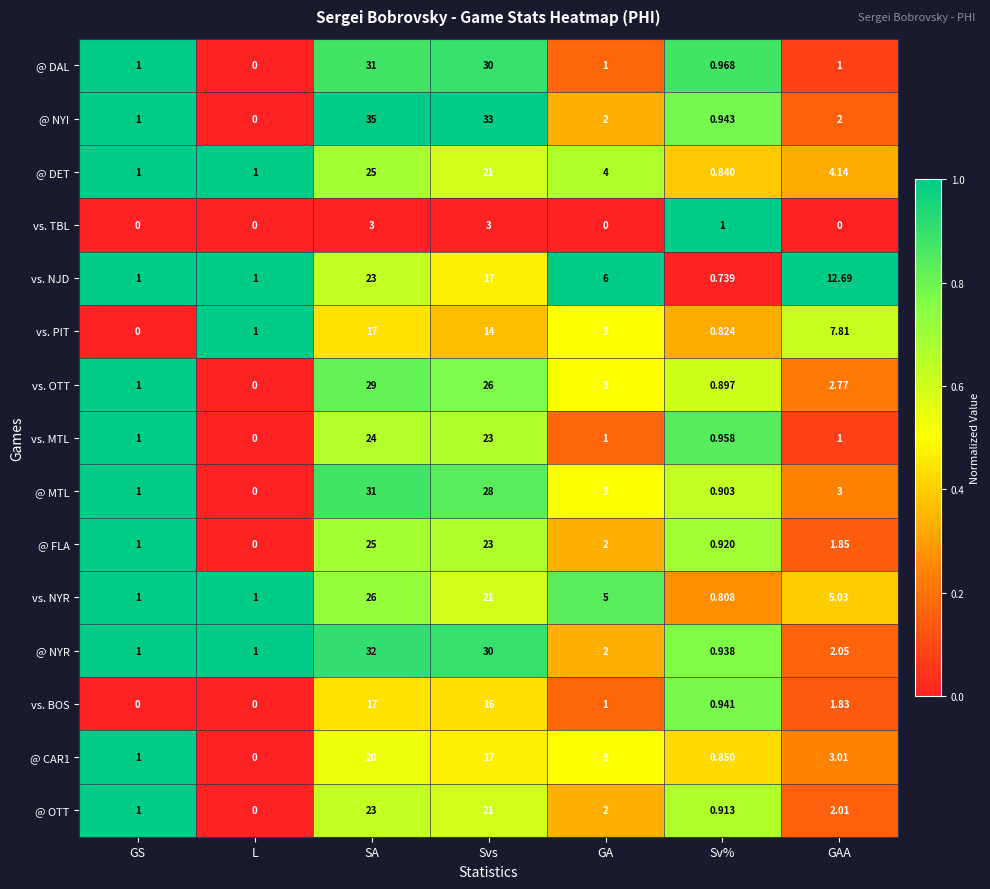

Where does the vs. OTT series first go above 2?

SA